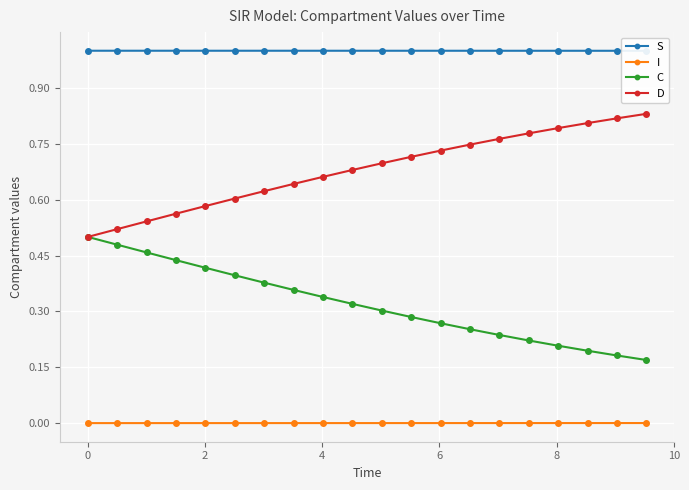

True or false: S and I intersect in this chart.

False